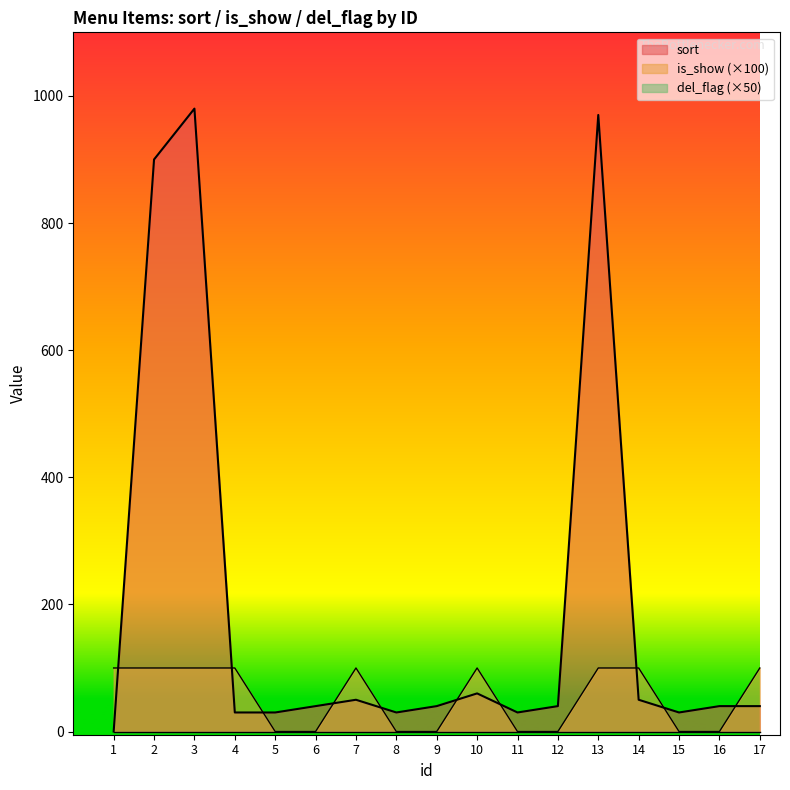

Which series has the largest total across all categories?

sort